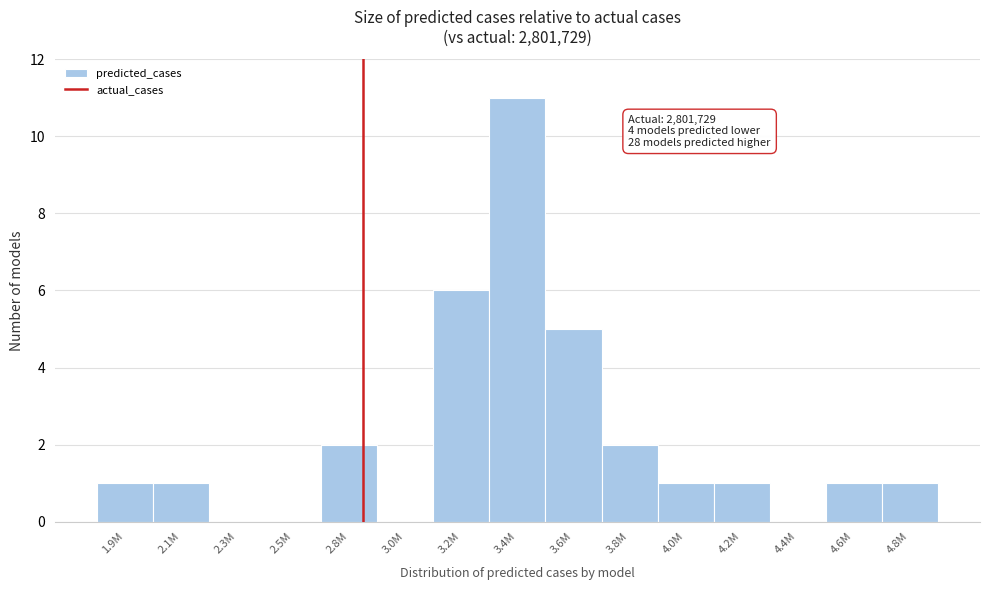

Reading left to right, transcribe all the data shown in this chart.

1.9M=1	2.1M=1	2.3M=0	2.5M=0	2.8M=2	3.0M=0	3.2M=6	3.4M=11	3.6M=5	3.8M=2	4.0M=1	4.2M=1	4.4M=0	4.6M=1	4.8M=1